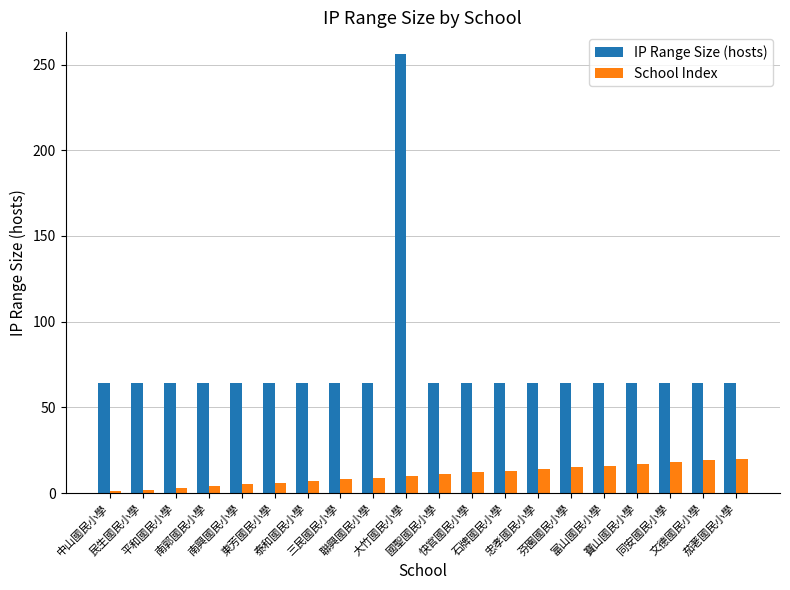

Is the value of IP Range Size (hosts) at 寶山國民小學 greater than the value of School Index at 南興國民小學?

Yes